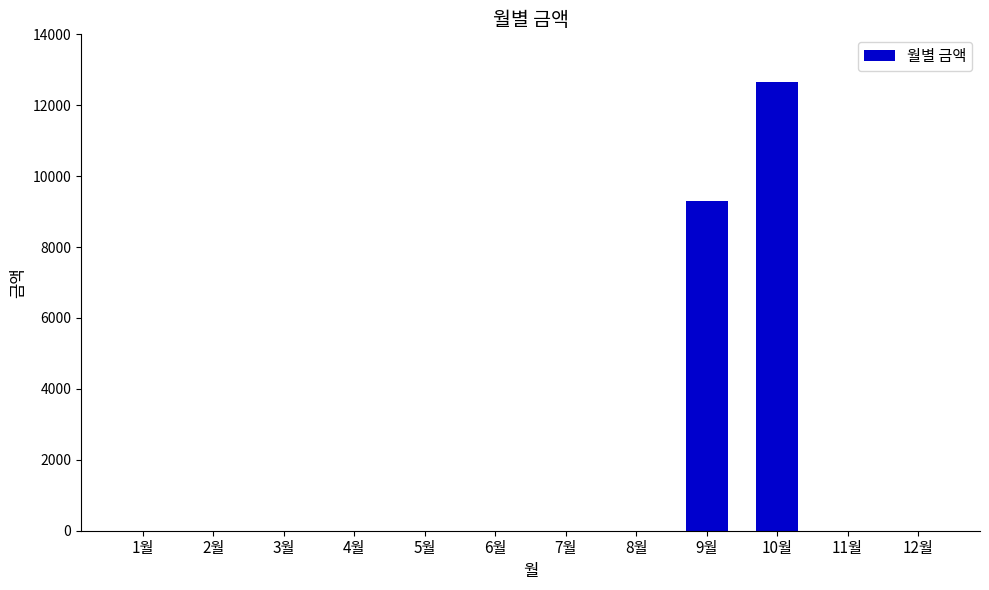

Are the bars horizontal?

No